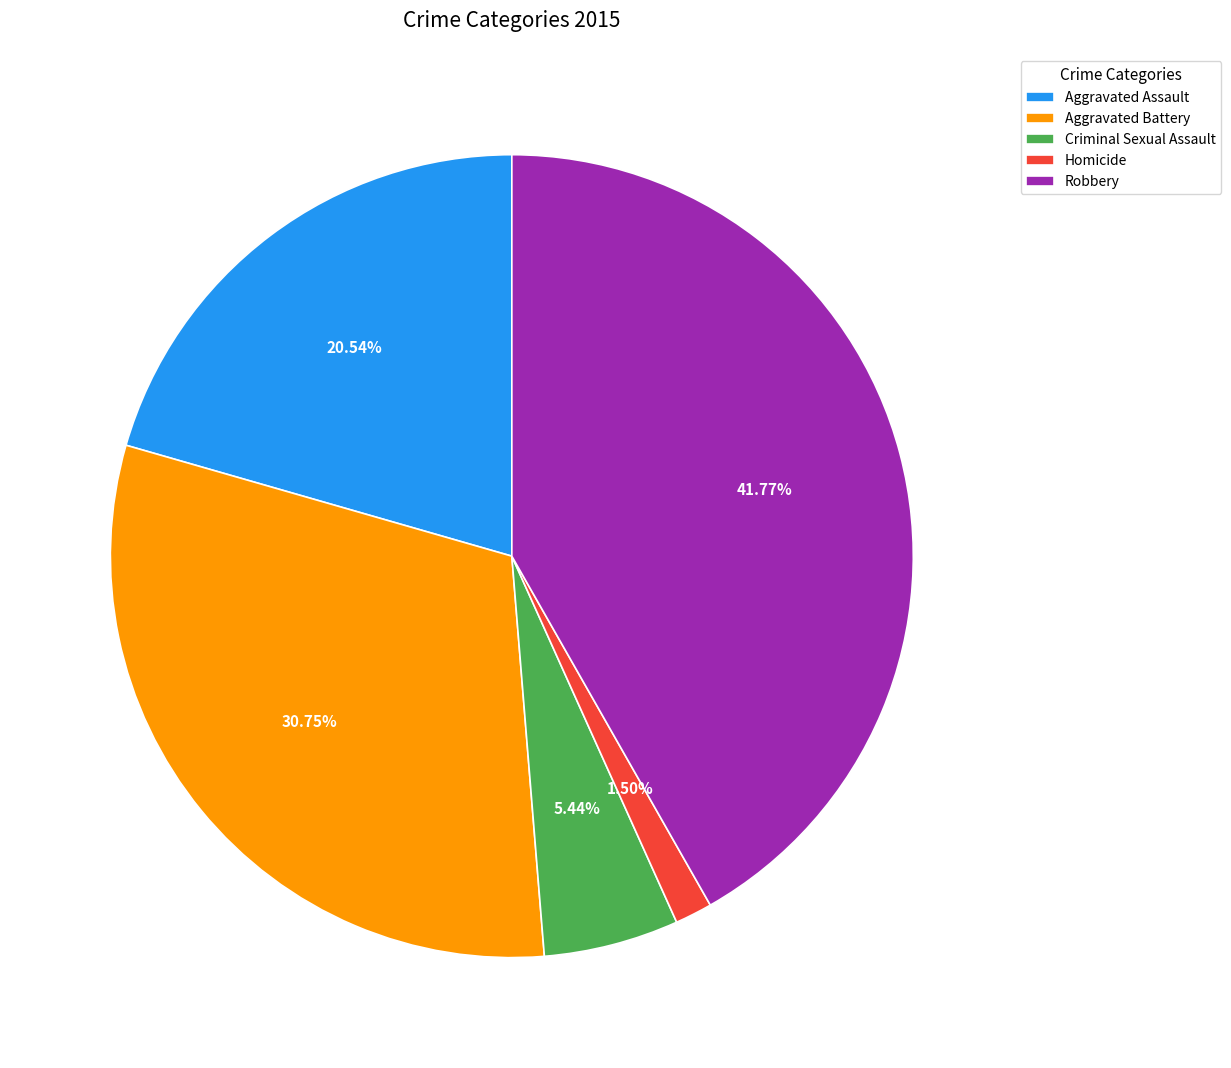

How many slices are in this pie chart?

5